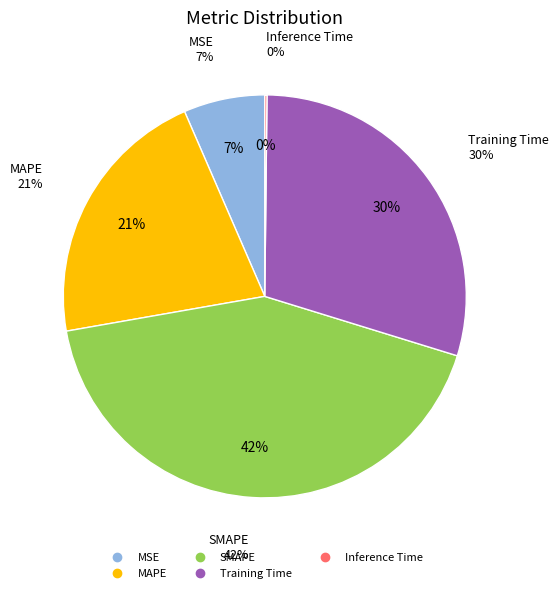

Count the number of slices in the pie.

5